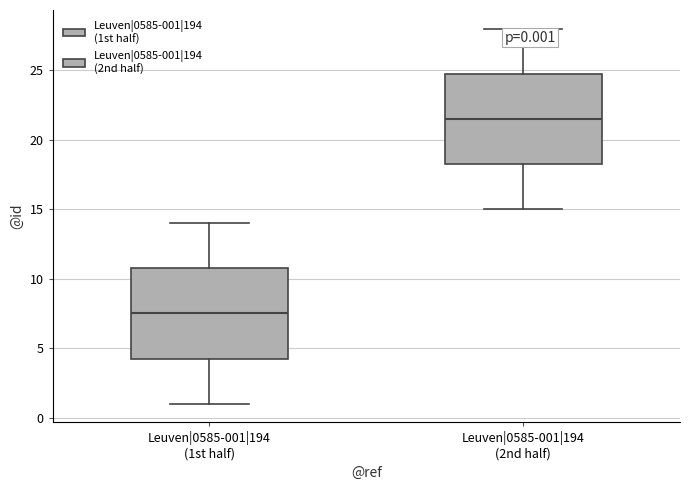

Which box's median line is the lowest?

Leuven|0585-001|194 (1st half)